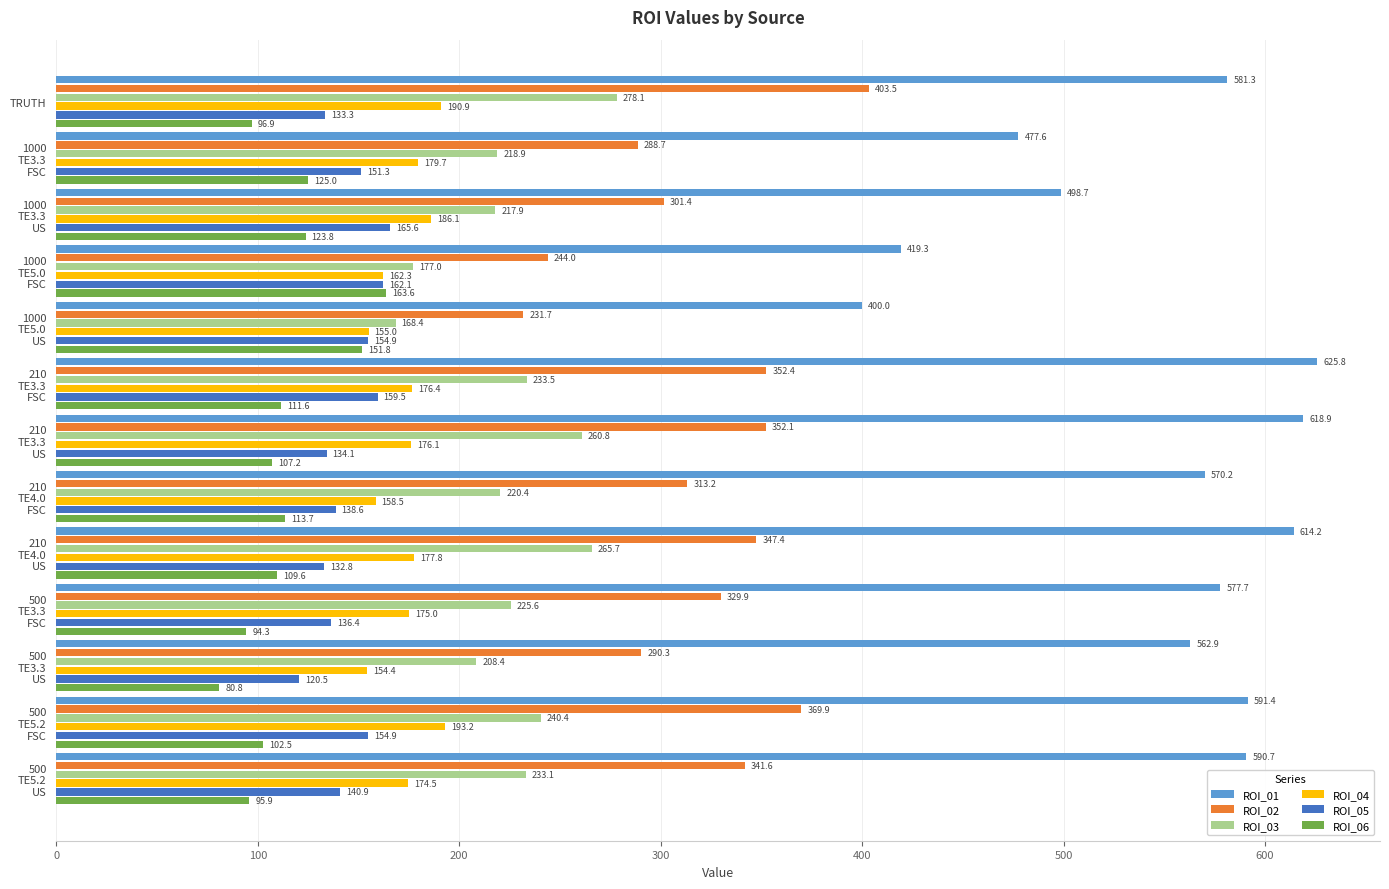

What is the difference between the maximum and second lowest values in the ROI_02 series?

159.5